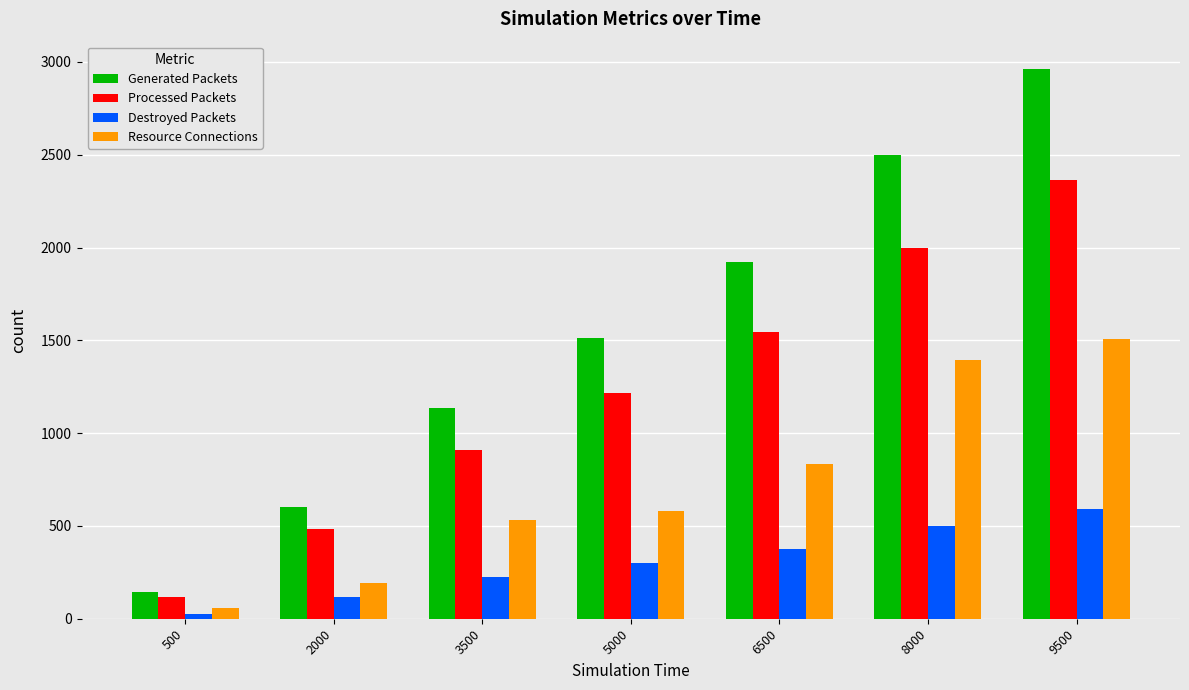

Reading right to left, transcribe all the data shown in this chart.

Generated Packets: 9500=2961	8000=2500	6500=1922	5000=1514	3500=1135	2000=601	500=142
Processed Packets: 9500=2364	8000=1998	6500=1543	5000=1214	3500=910	2000=483	500=115
Destroyed Packets: 9500=593	8000=501	6500=377	5000=299	3500=224	2000=115	500=25
Resource Connections: 9500=1505	8000=1393	6500=836	5000=579	3500=532	2000=195	500=58